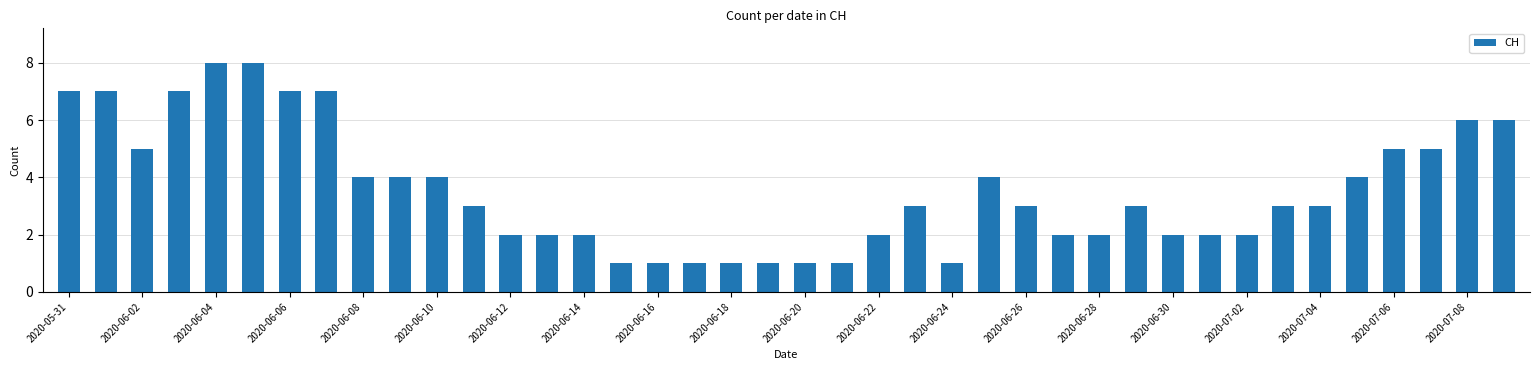

What is the value of the 15th bar from the left?

2